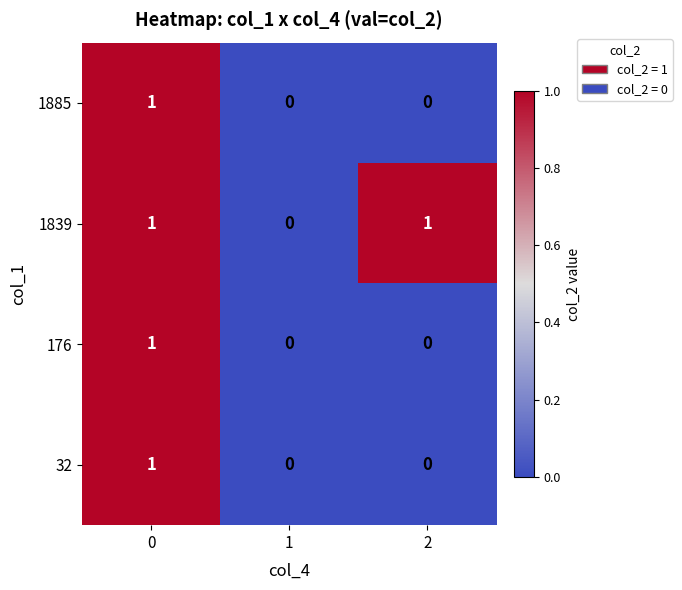

Which series has the largest total across all categories?

1839